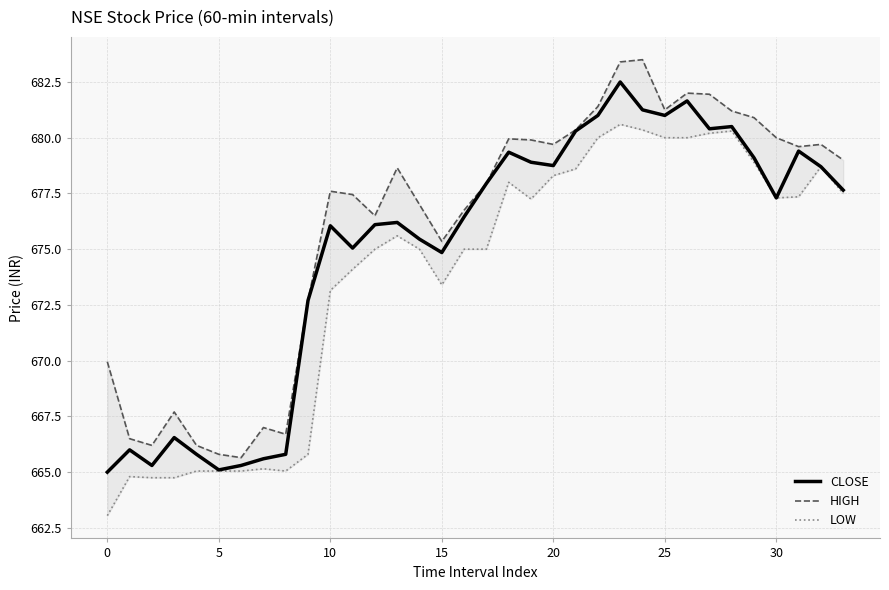

The value of LOW at 14 is 675.0. True or false?

True